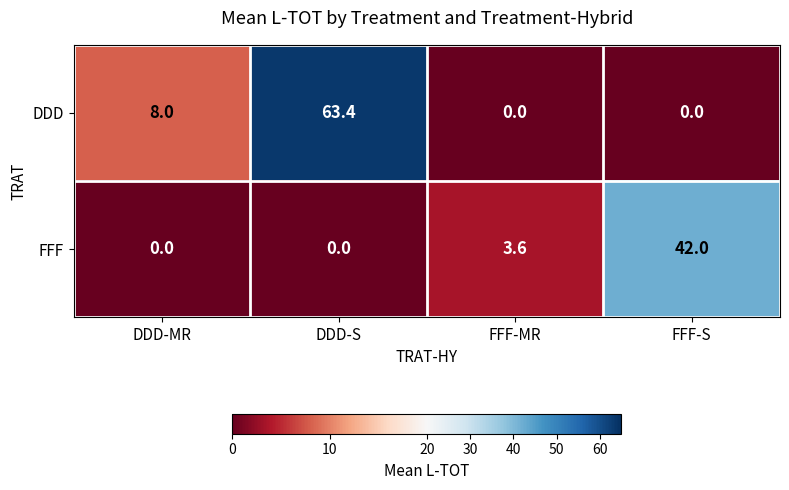

List the series in order of their overall mean, highest first.

DDD, FFF